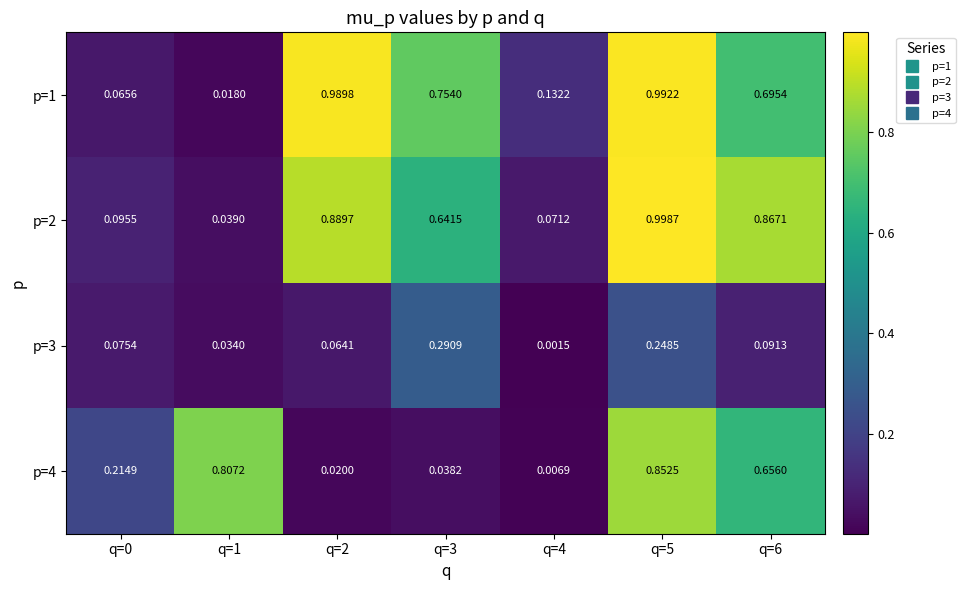

At which category is the sum across all series the highest?

q=5